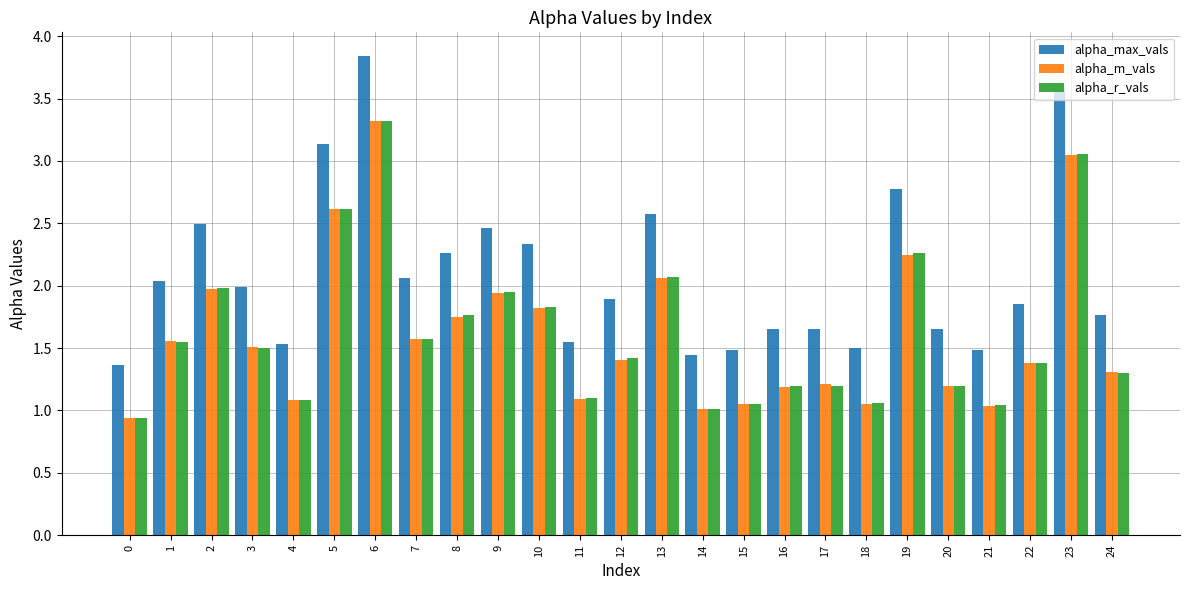

What is the sum of all alpha_r_vals values?

40.5